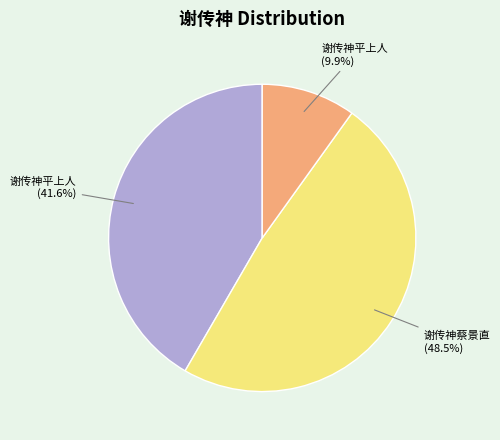

To the nearest percent, what is the average slice percentage?

33%